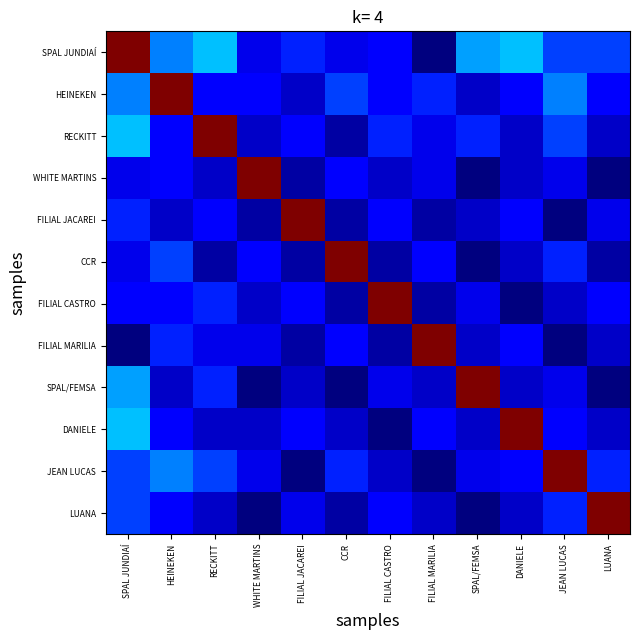

Which label corresponds to the largest value in the chart?

SPAL JUNDIAÍ